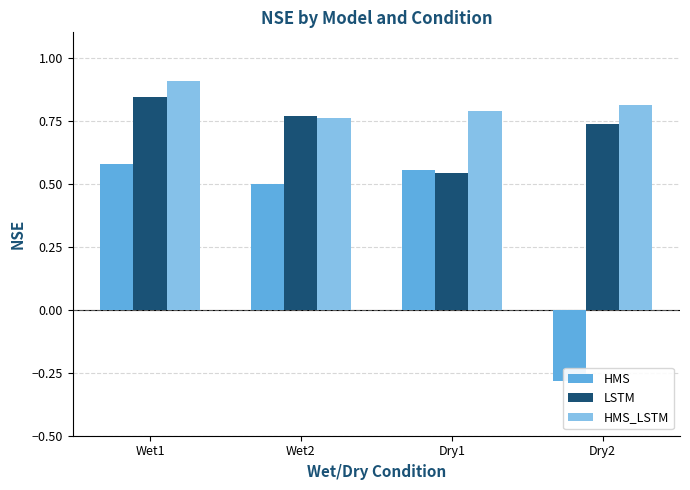

What is the label of the 3rd bar from the right?

Wet2